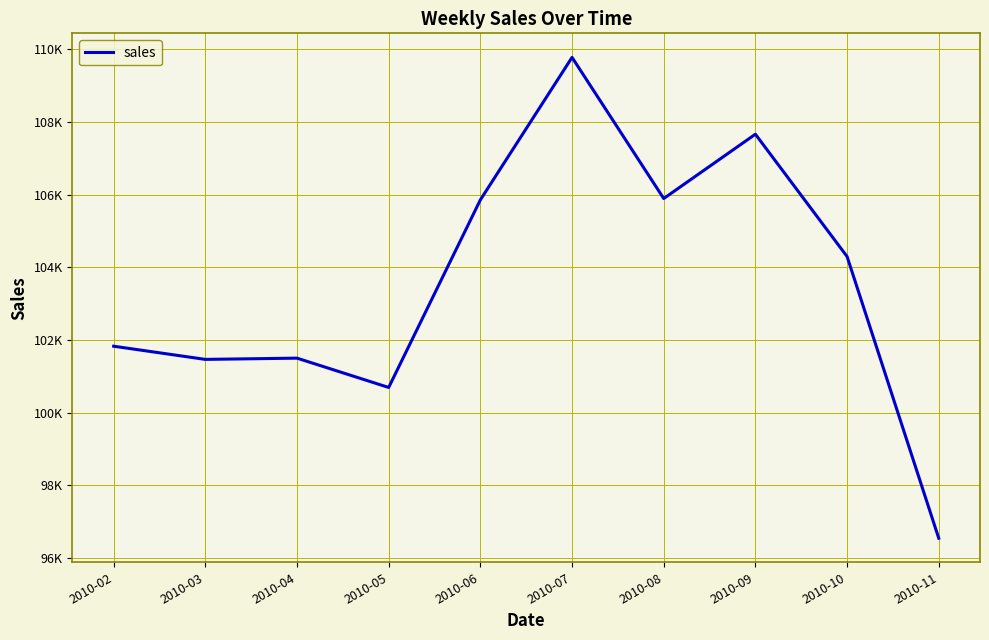

At which category does the chart reach its peak across all series?

2010-07